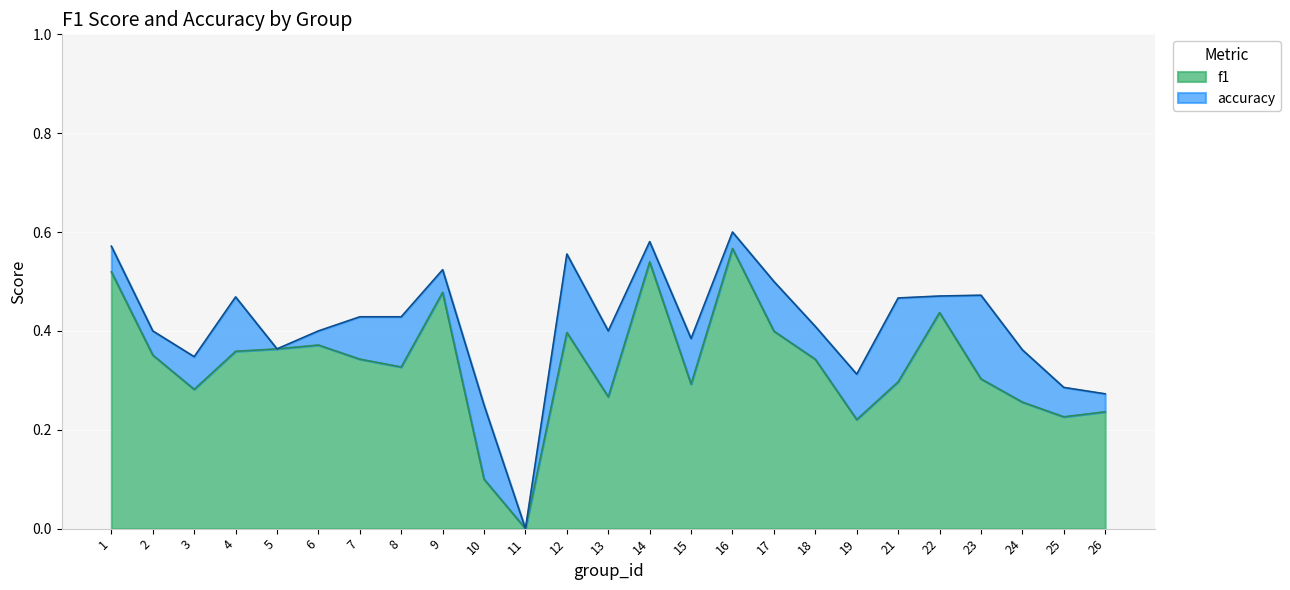

What is the average value of the f1 series?

0.3